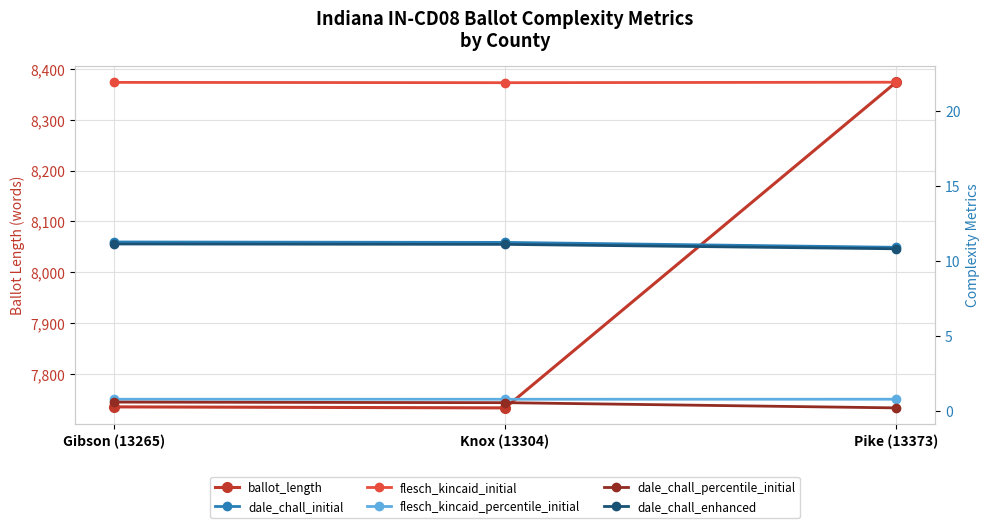

What is the difference between the second highest and minimum values in the dale_chall_percentile_initial series?

0.3